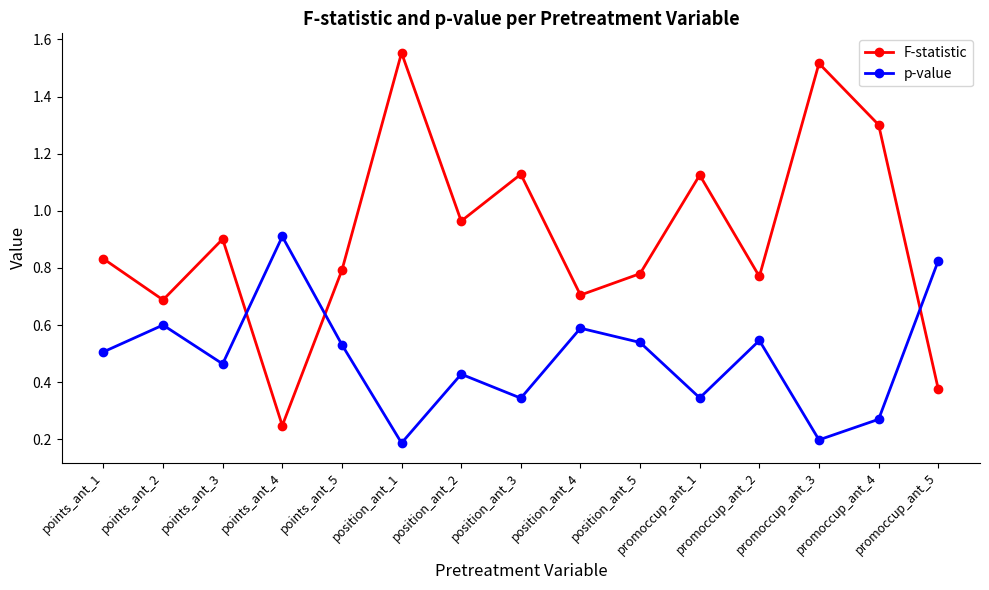

Is this an area chart (filled region under the line)?

No